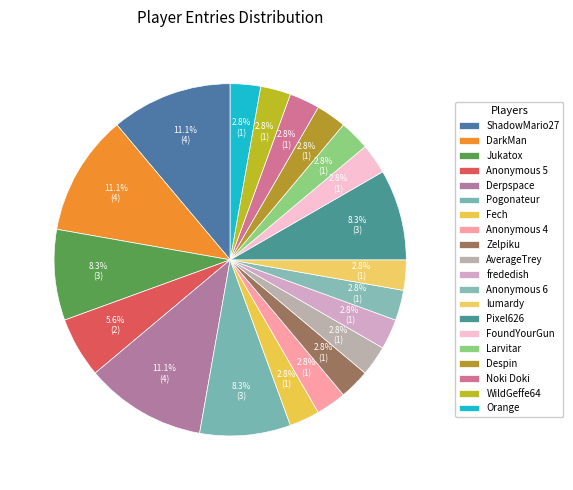

What percentage do frededish and Despin together represent?

5.6%